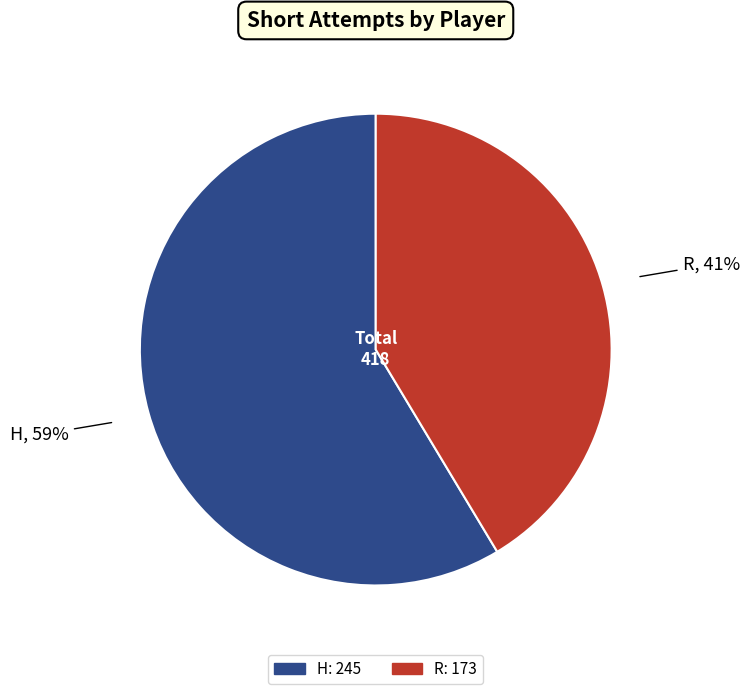

What is the ratio of the value at H to the value at R?

1.4